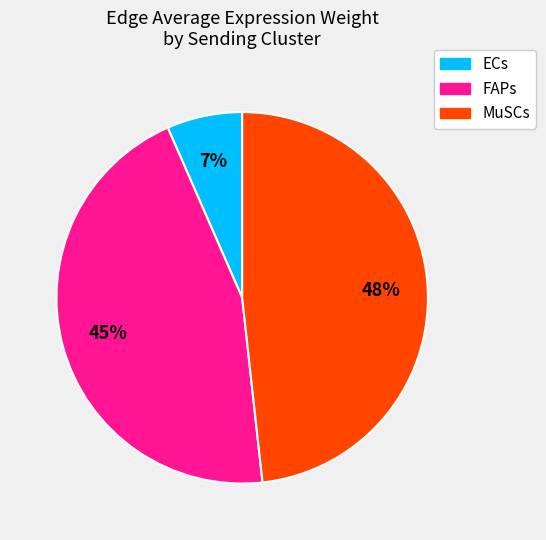

Rank the categories by value from highest to lowest.

MuSCs, FAPs, ECs